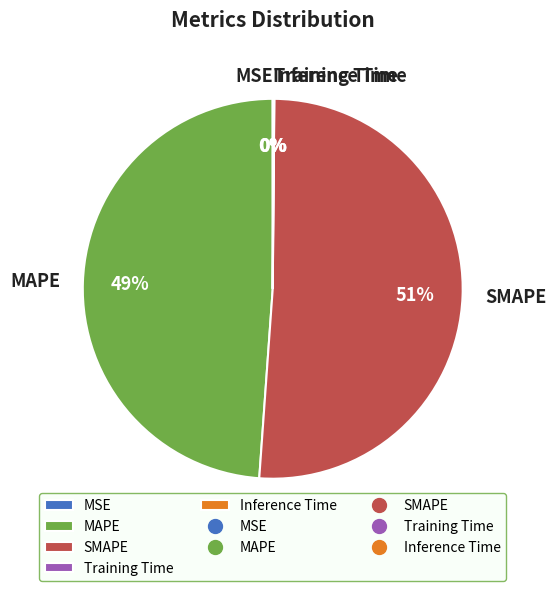

Is it true that SMAPE is 51% of the pie?

True